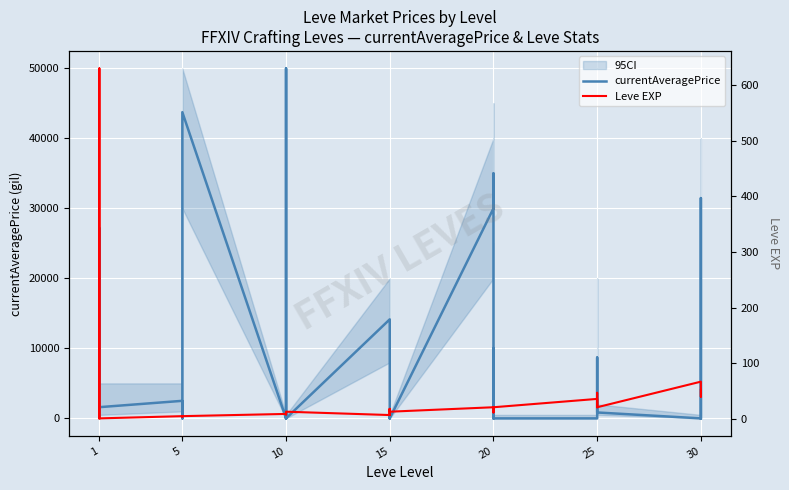

At which label does currentAveragePrice first exceed 400?

1